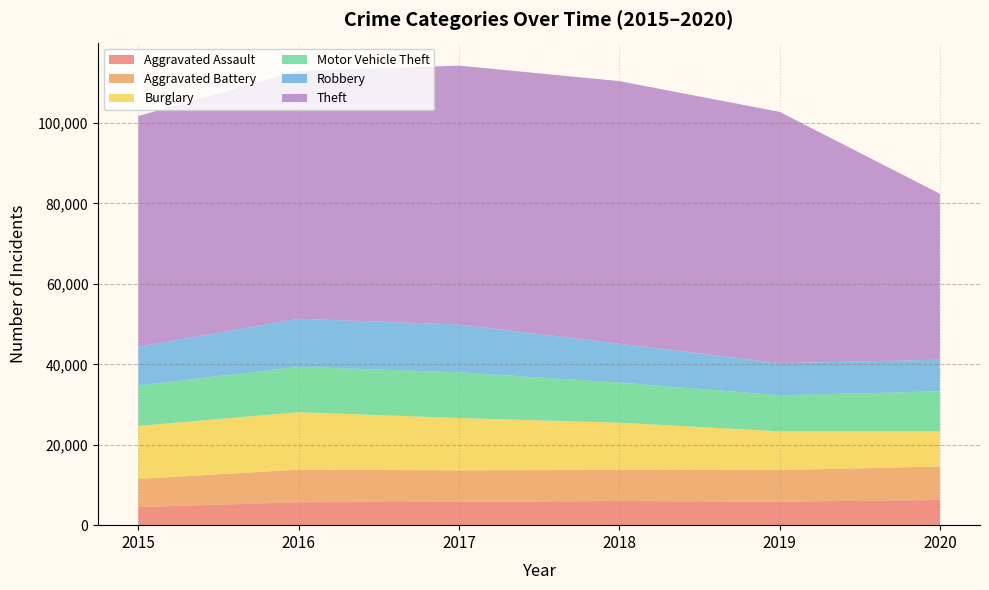

After their last crossing, which series has the higher values: Robbery or Aggravated Battery?

Aggravated Battery